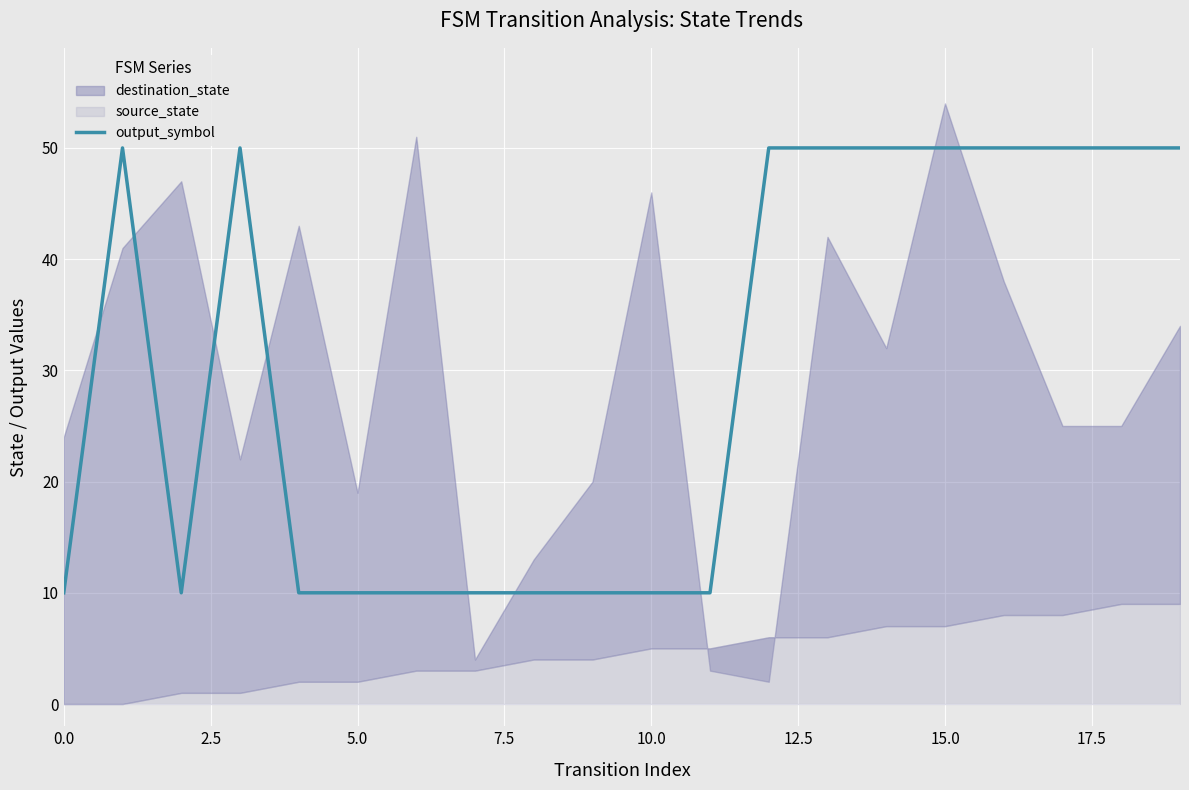

What is the minimum value for output_symbol?

10